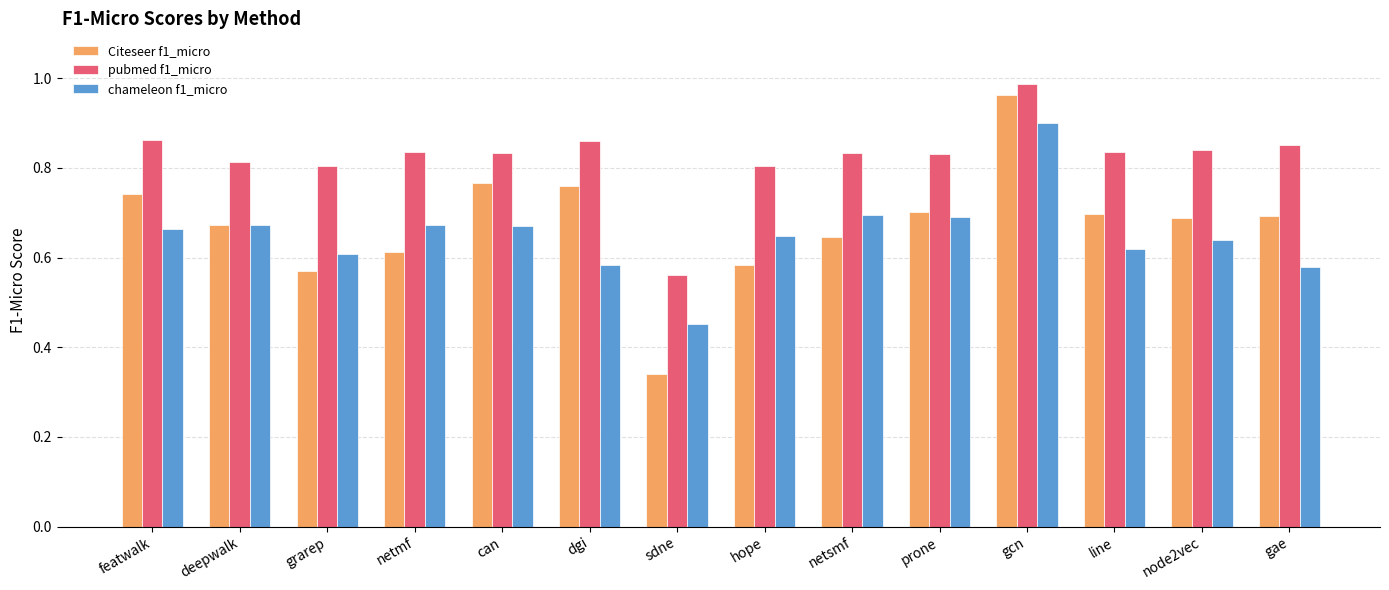

What are all the series names shown in the legend?

Citeseer f1_micro, pubmed f1_micro, chameleon f1_micro